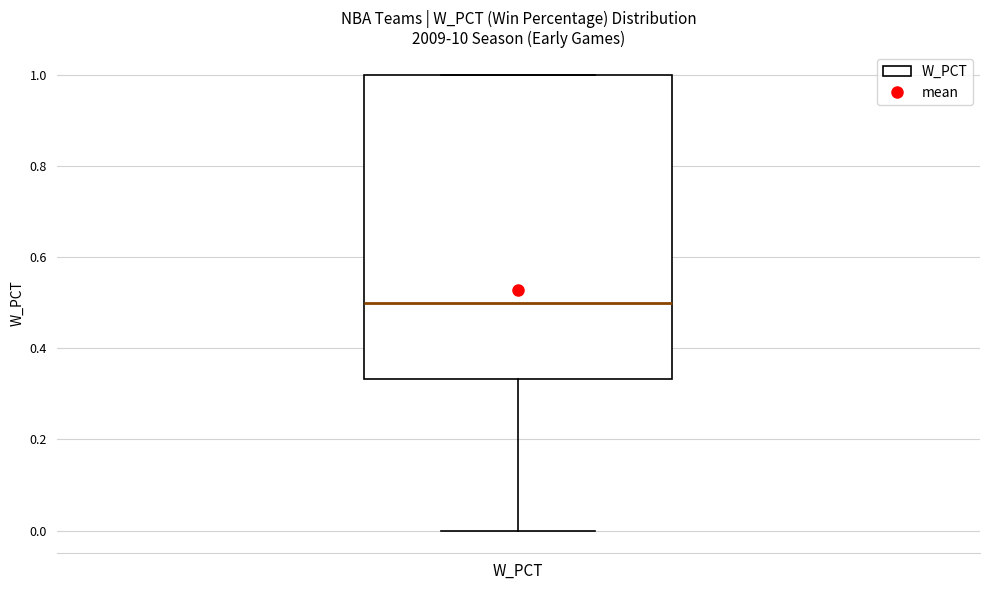

Where does the median line of the box for W_PCT sit on the y-axis? The values are not printed on the chart, so give them approximately, as read against the axis.

0.50